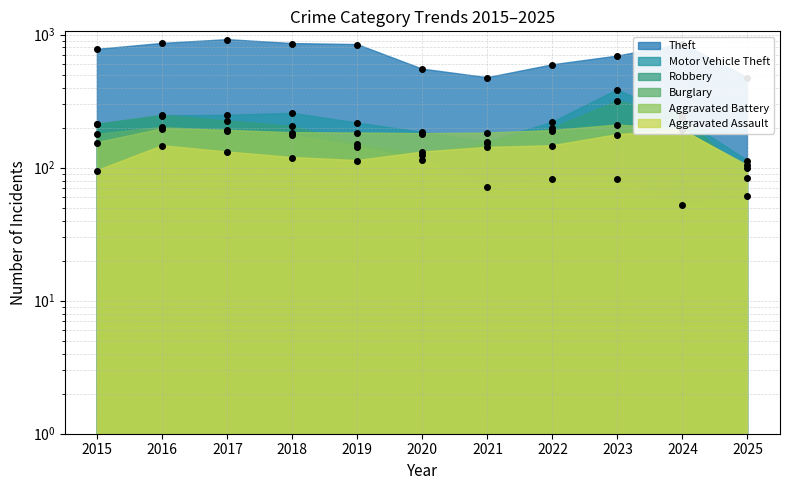

How many distinct data groups are displayed?

6